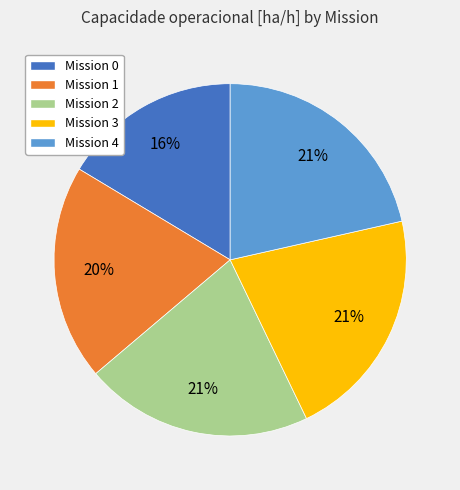

Count the number of slices in the pie.

5